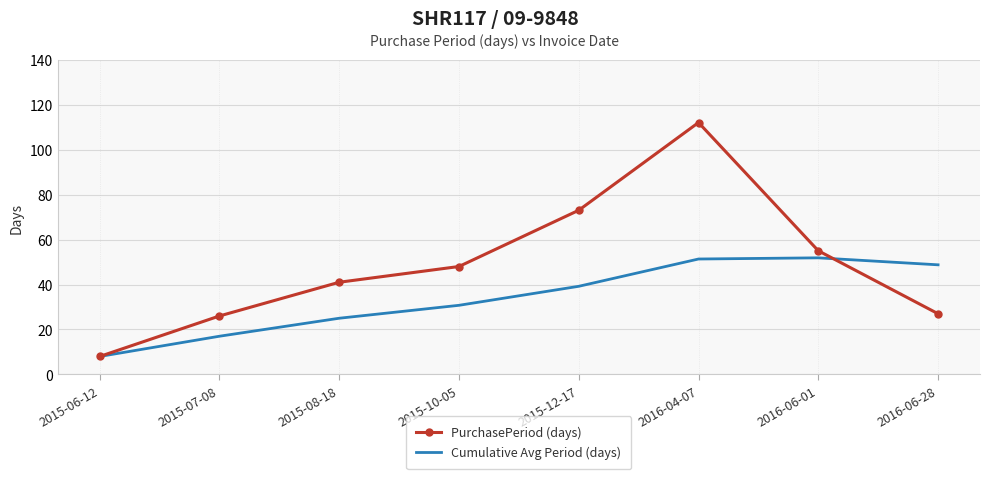

What is the difference between the second highest and second lowest values in the PurchasePeriod (days) series?

47.0